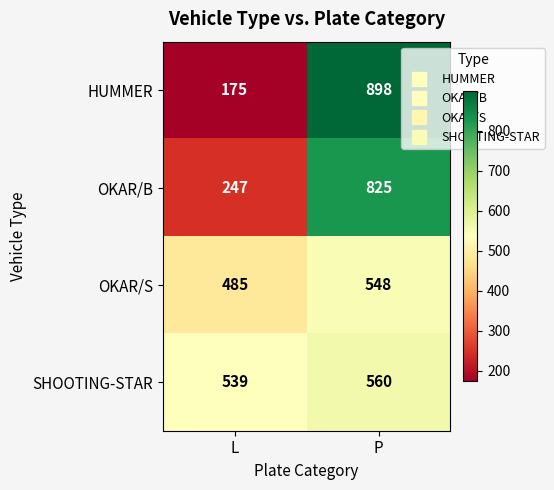

What is the total value across all series at L?

1446